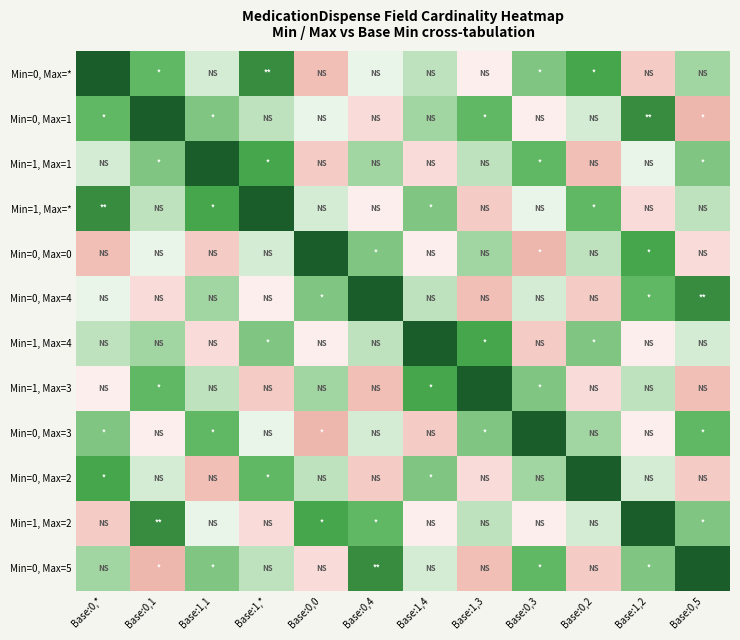

How many categories are shown in the chart?

12